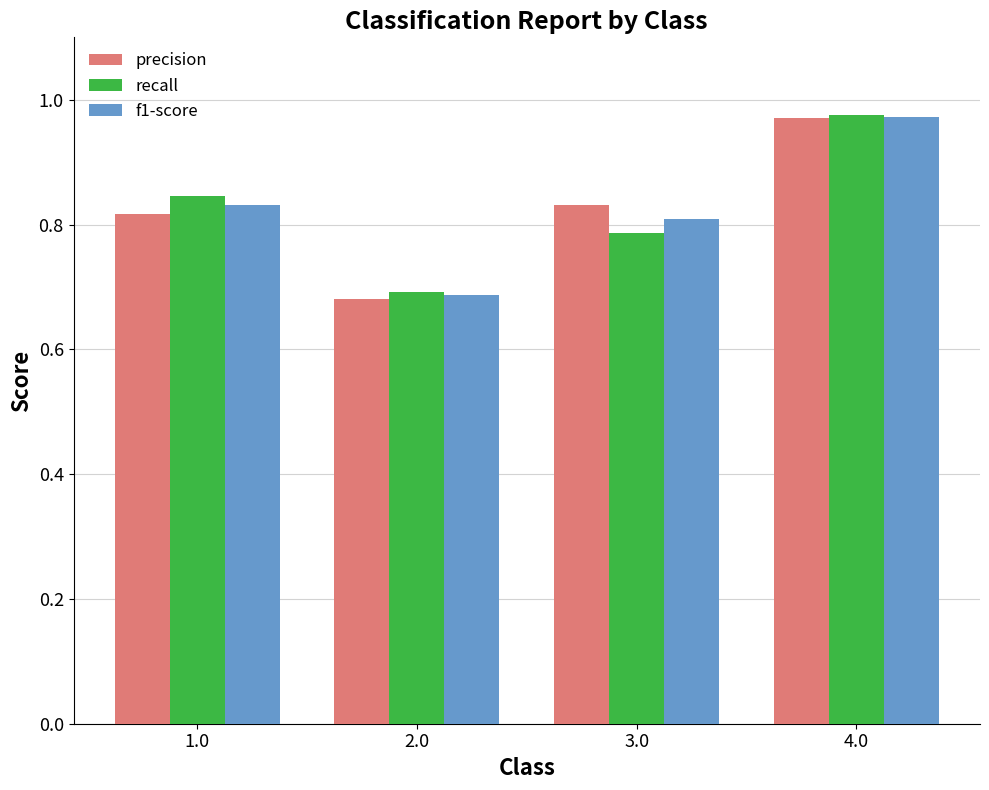

How many precision values are between 0 and 1?

4